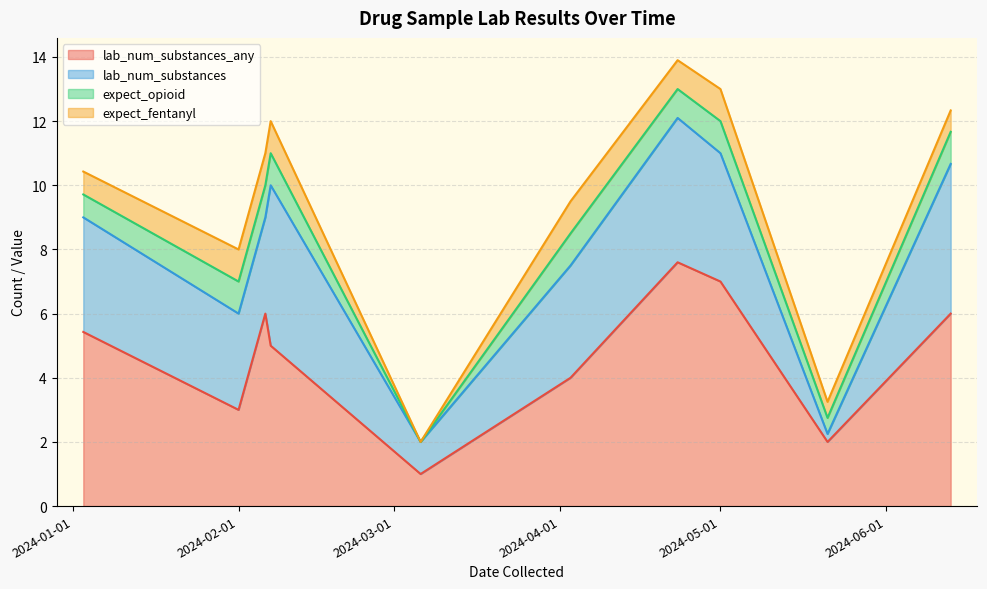

Does the chart display data point markers on the line(s)?

No